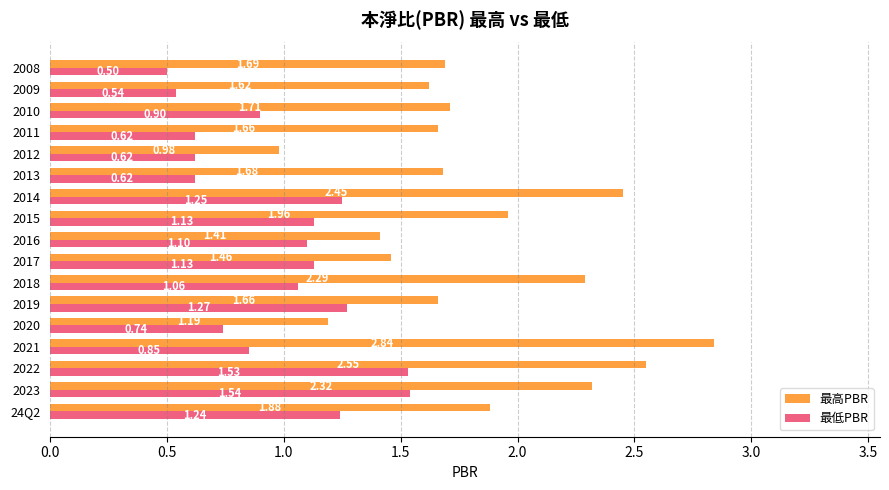

What is the difference between the 最低PBR values at 2019 and 2021?

0.4